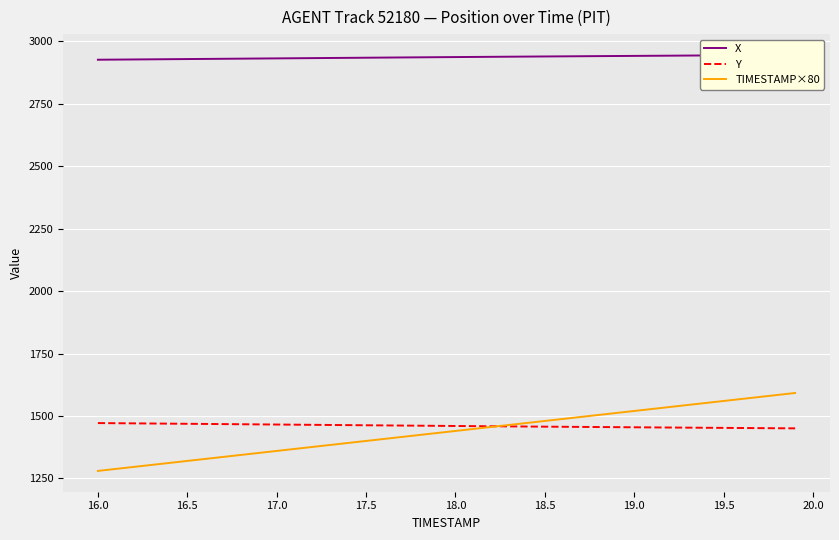

Is the value of X at 34 greater than the value of Y at 18.0?

Yes